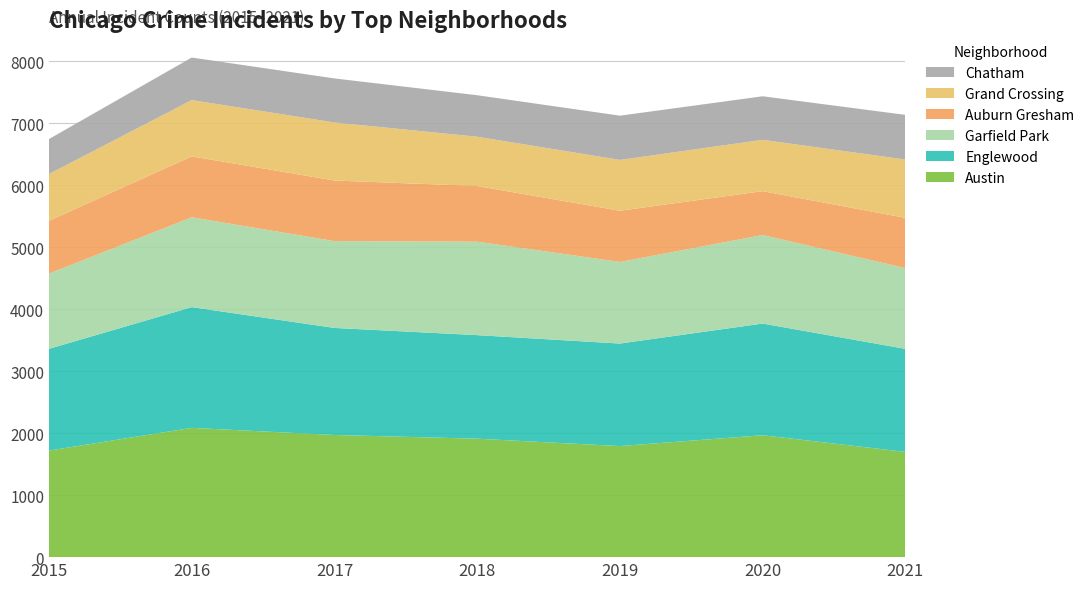

Reading left to right, list all the values displayed in this chart.

Austin: 1719	2086	1971	1911	1792	1967	1698
Englewood: 1642	1948	1727	1671	1654	1802	1662
Garfield Park: 1214	1449	1401	1508	1317	1429	1303
Auburn Gresham: 852	983	978	898	826	707	811
Grand Crossing: 754	908	936	795	820	828	941
Chatham: 565	687	711	670	714	703	721